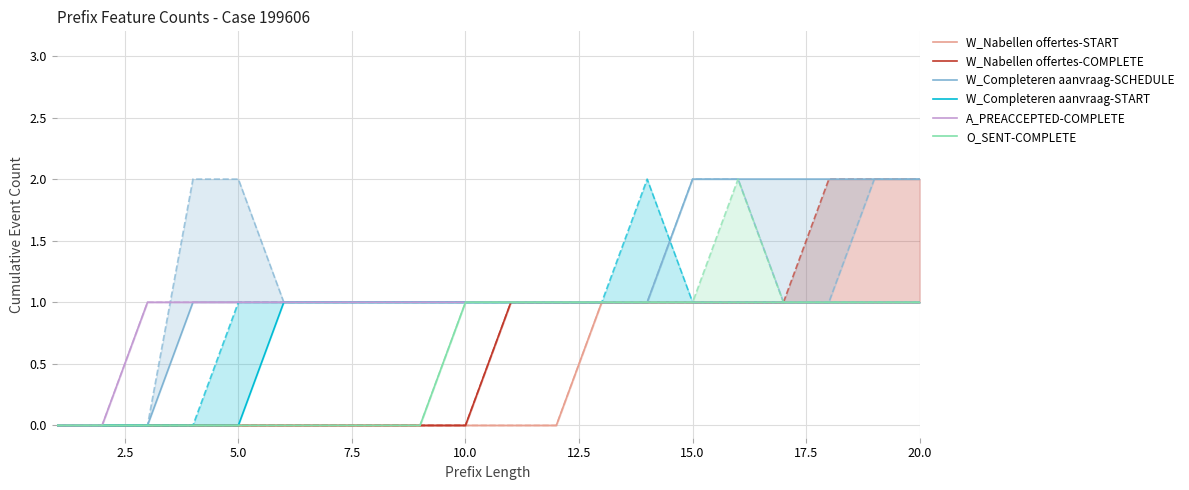

Which series has the largest total across all categories?

W_Completeren aanvraag-SCHEDULE